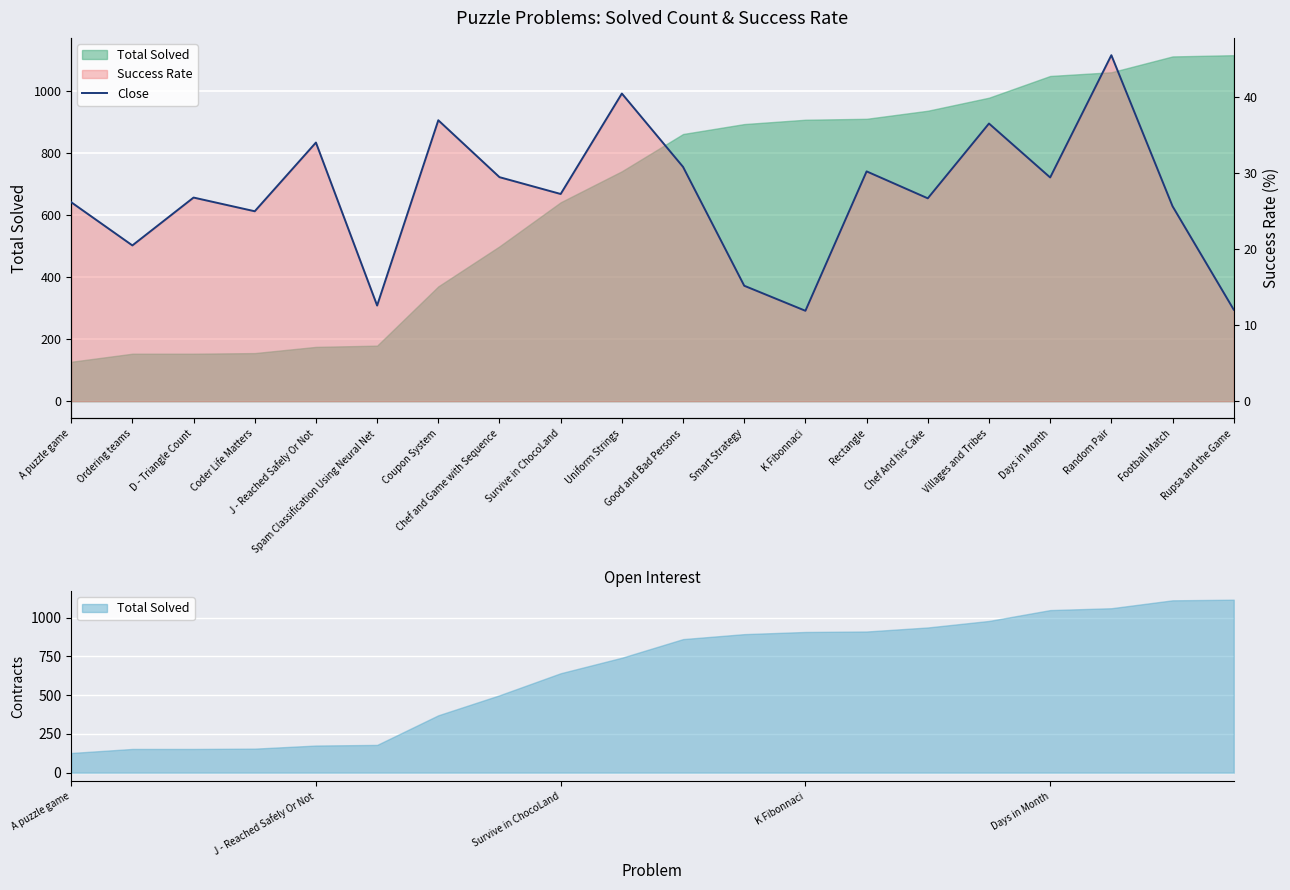

Reading right to left, what are all the values shown in this chart?

Rupsa and the Game=12.0	Football Match=25.6	Random Pair=45.5	Days in Month=29.4	Villages and Tribes=36.5	Chef And his Cake=26.7	Rectangle=30.2	K Fibonnaci=11.9	Smart Strategy=15.2	Good and Bad Persons=30.8	Uniform Strings=40.4	Survive in ChocoLand=27.2	Chef and Game with Sequence=29.4	Coupon System=36.9	Spam Classification Using Neural Net=12.6	J - Reached Safely Or Not=34.0	Coder Life Matters=25.0	D - Triangle Count=26.8	Ordering teams=20.5	A puzzle game=26.1